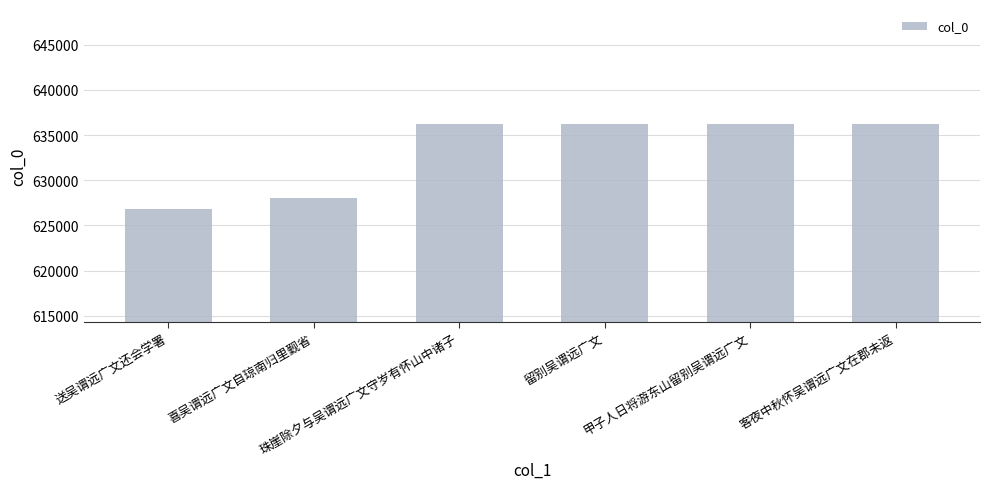

What is the value of the 1st bar from the left?

626832